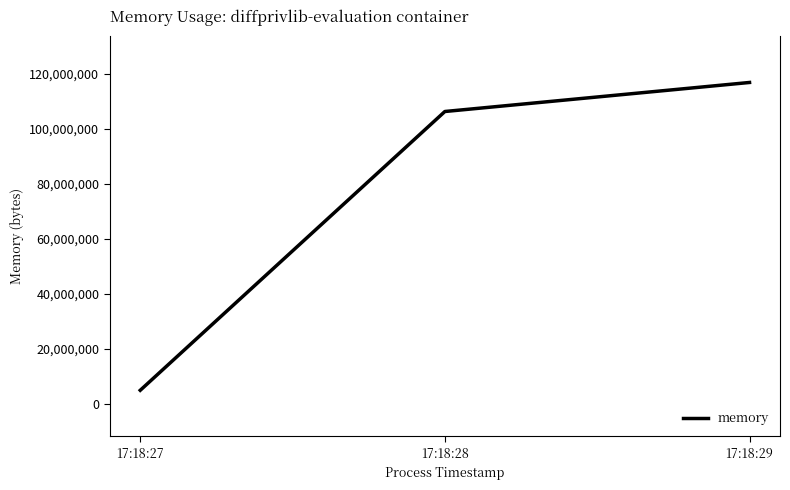

Reading left to right, list all the values displayed in this chart.

5029888	106328064	116875264